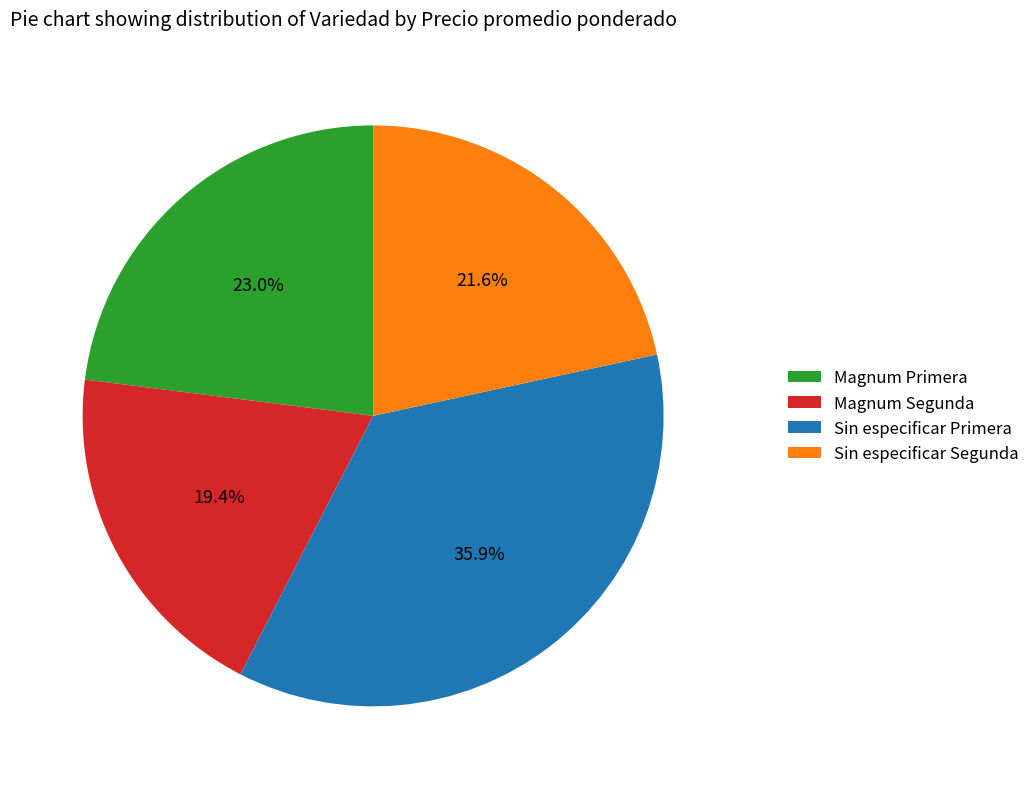

Is Magnum Primera the majority of the pie?

No